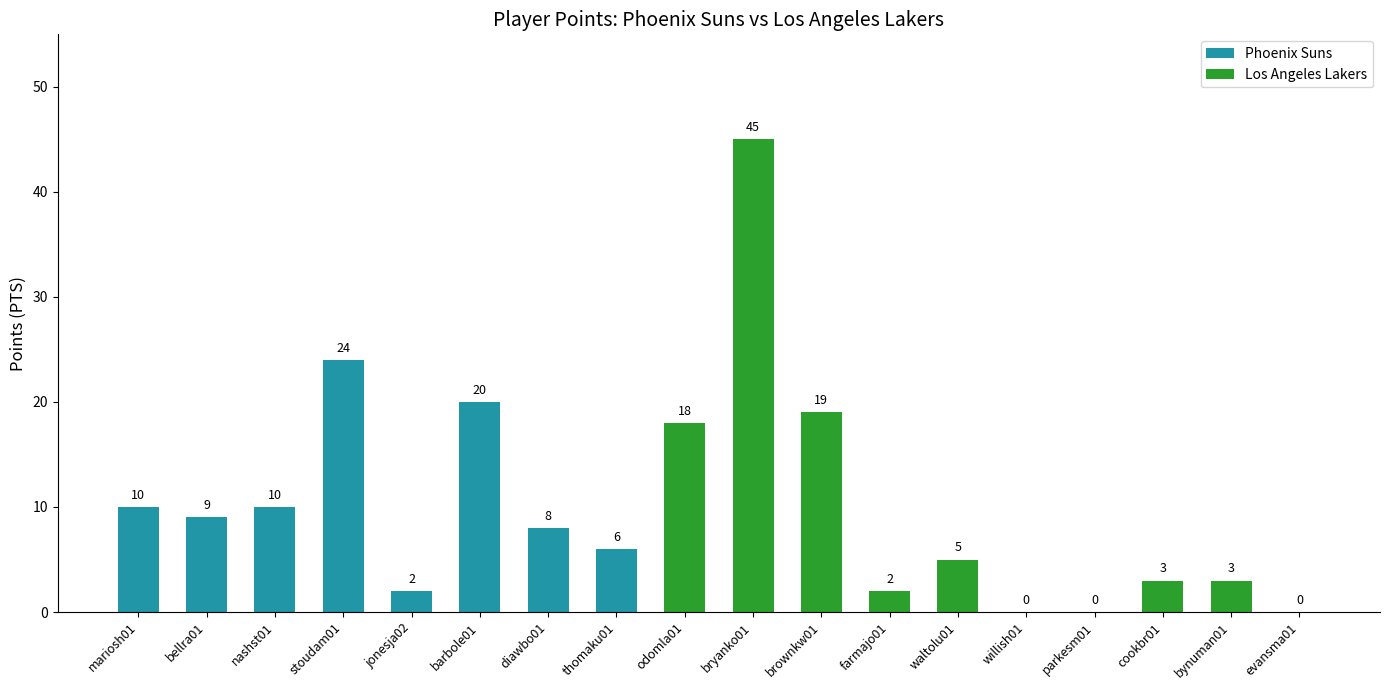

What is the sum of all values?

184